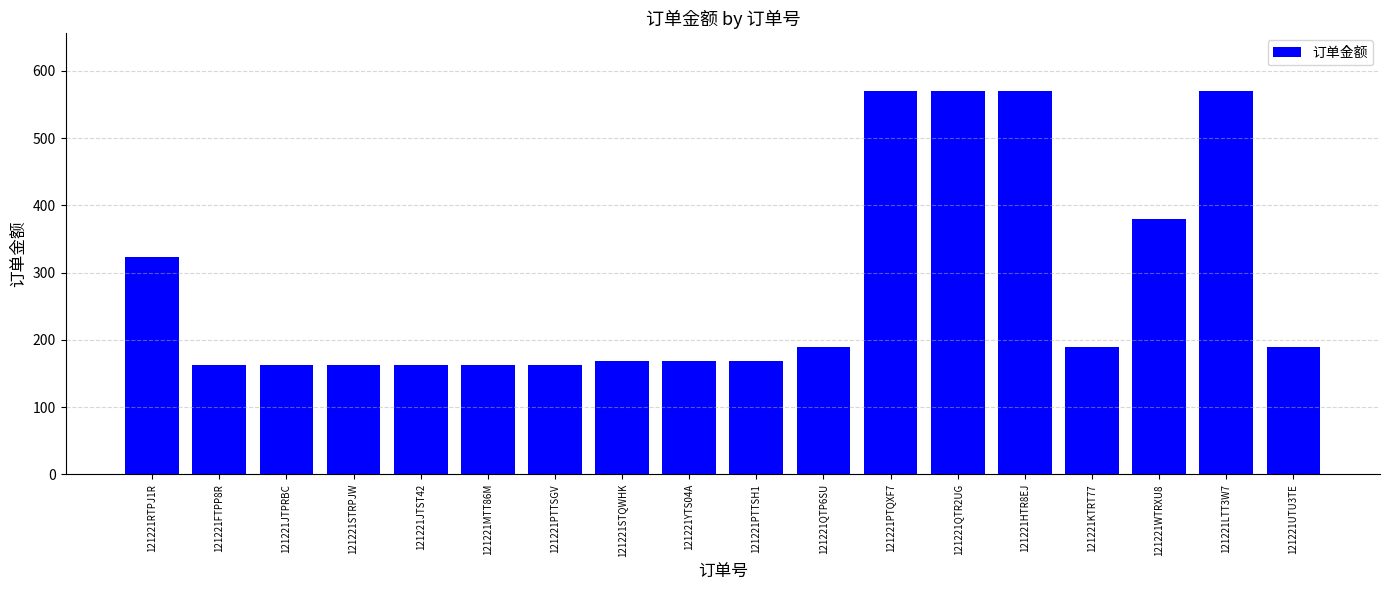

The chart shows a value of 380.0 at 121221WTRXU8. True or false?

True